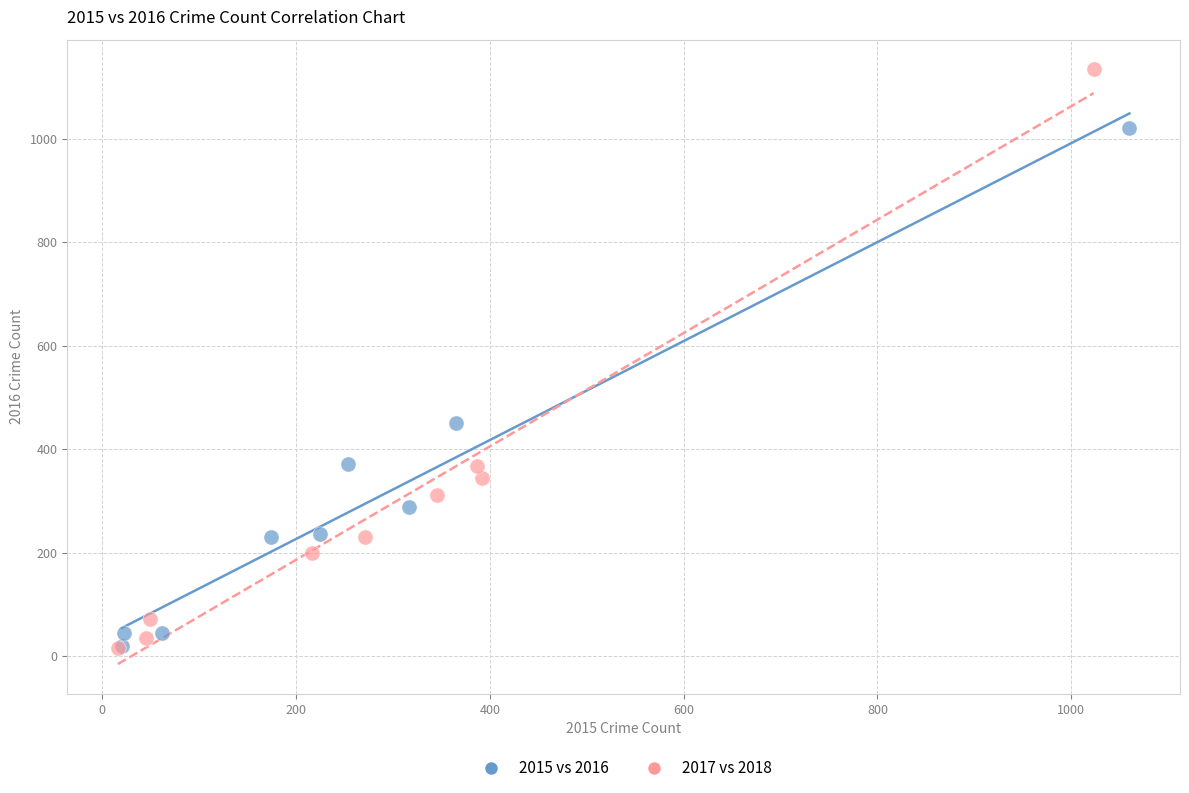

What are all the series names shown in the legend?

2015 vs 2016, 2017 vs 2018